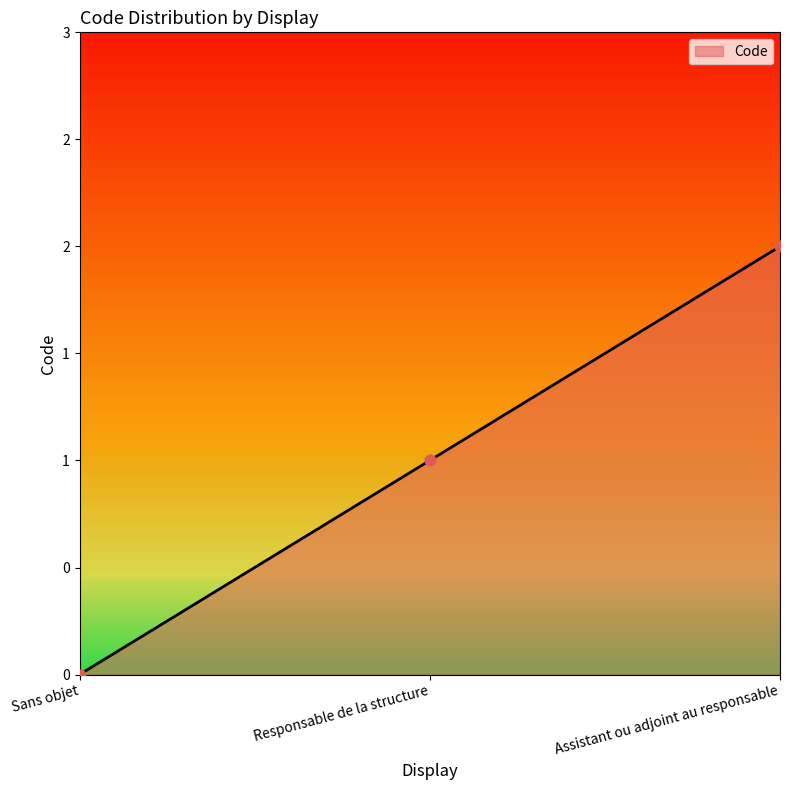

Does the chart have visible grid lines?

No